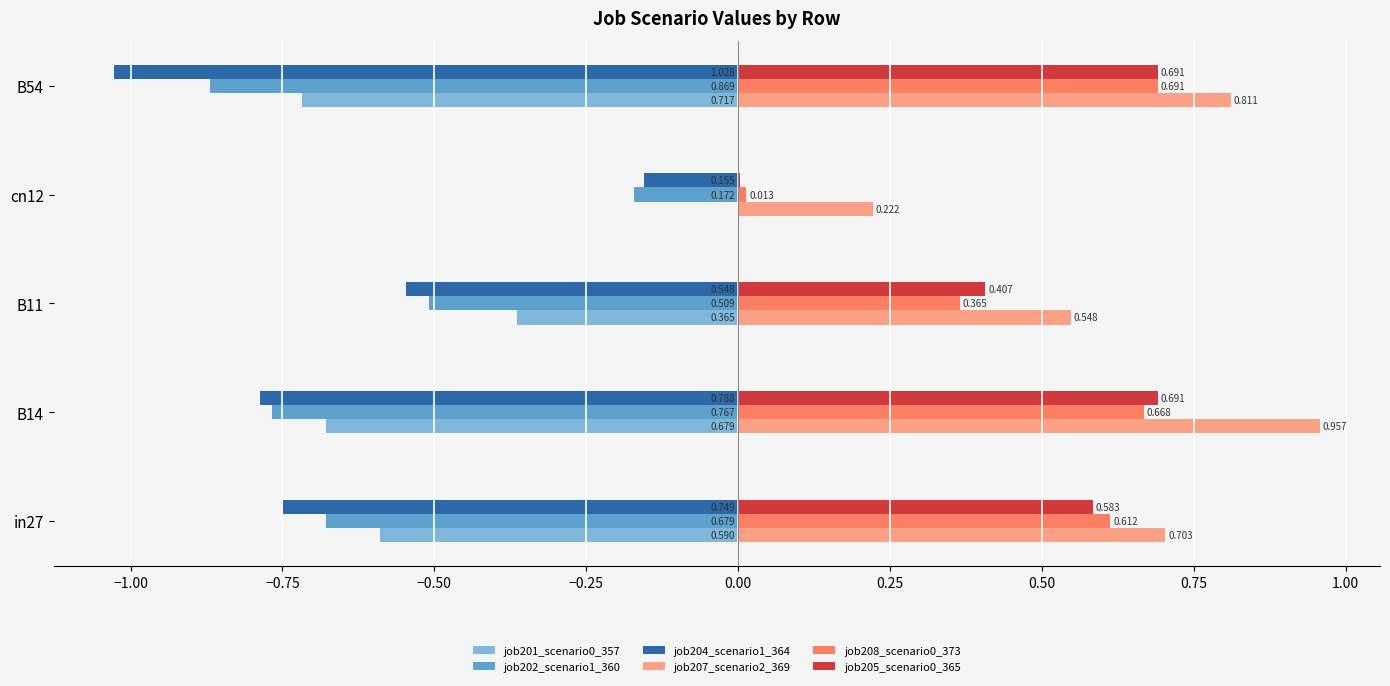

How many series are shown in this chart?

6